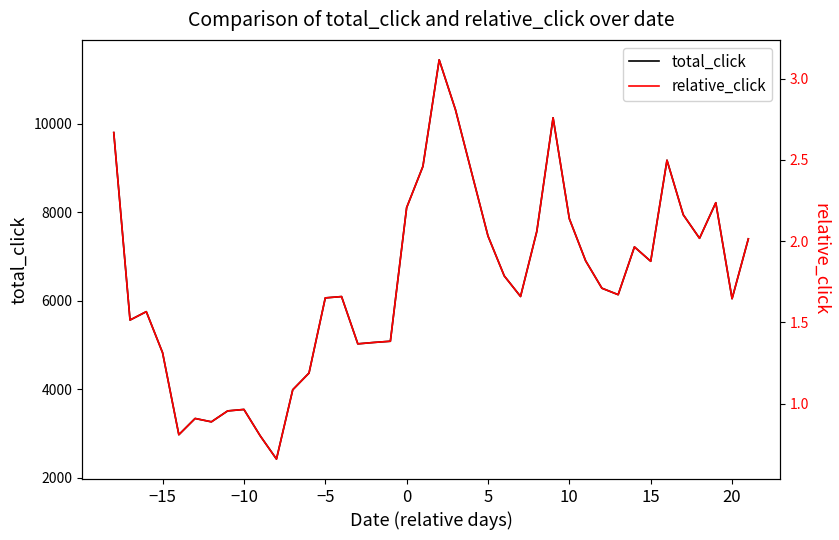

Rank the series by their maximum value, from lowest to highest.

relative_click, total_click